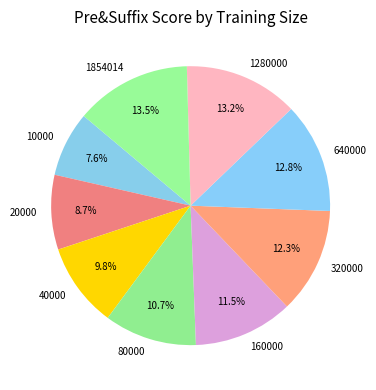

To the nearest percent, what portion does 20000 represent?

9%